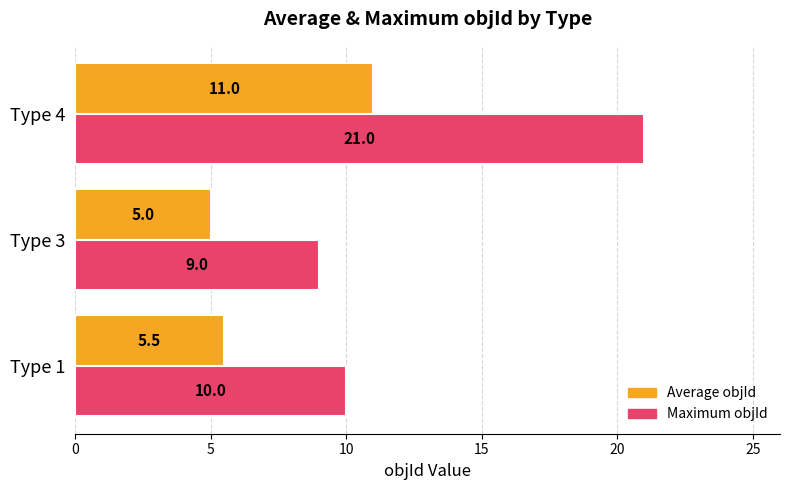

What are all the series names shown in the legend?

Average objId, Maximum objId